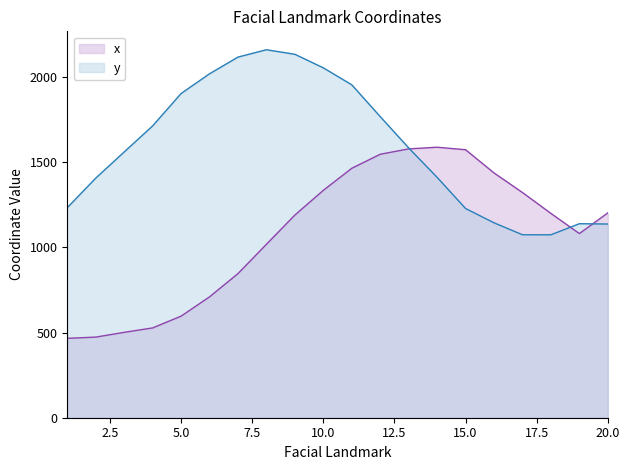

What is the value of the y point at the 14th from the left?

1411.8